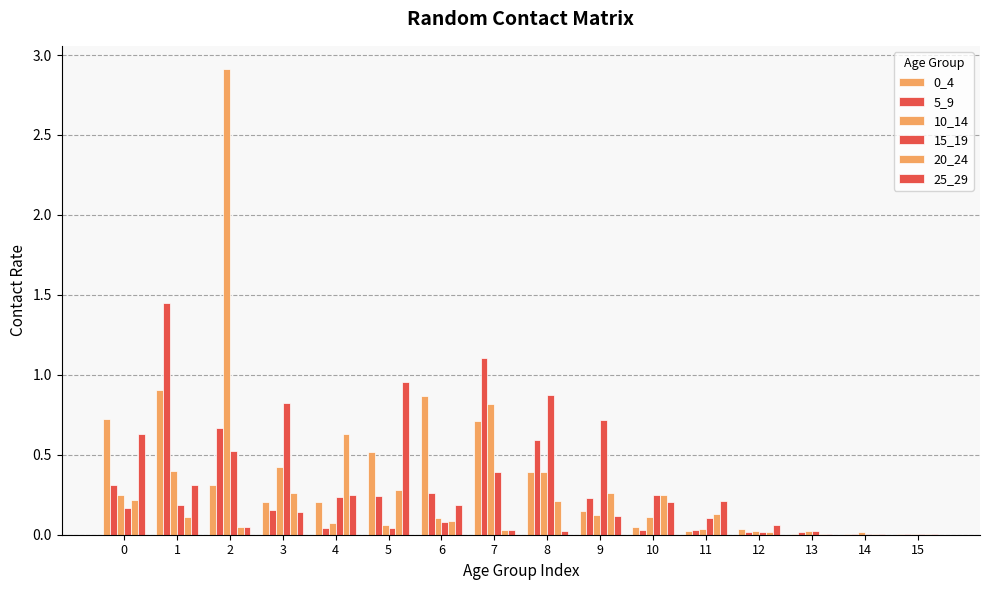

Reading left to right, what are all the values shown in this chart?

0_4: 0=0.7	1=0.9	2=0.3	3=0.2	4=0.2	5=0.5	6=0.9	7=0.7	8=0.4	9=0.2	10=0.0	11=0.0	12=0.0	13=0.0	14=0.0	15=0.0
5_9: 0=0.3	1=1.4	2=0.7	3=0.2	4=0.0	5=0.2	6=0.3	7=1.1	8=0.6	9=0.2	10=0.0	11=0.0	12=0.0	13=0.0	14=0.0	15=0.0
10_14: 0=0.2	1=0.4	2=2.9	3=0.4	4=0.1	5=0.1	6=0.1	7=0.8	8=0.4	9=0.1	10=0.1	11=0.0	12=0.0	13=0.0	14=0.0	15=0.0
15_19: 0=0.2	1=0.2	2=0.5	3=0.8	4=0.2	5=0.0	6=0.1	7=0.4	8=0.9	9=0.7	10=0.2	11=0.1	12=0.0	13=0.0	14=0.0	15=0.0
20_24: 0=0.2	1=0.1	2=0.1	3=0.3	4=0.6	5=0.3	6=0.1	7=0.0	8=0.2	9=0.3	10=0.2	11=0.1	12=0.0	13=0.0	14=0.0	15=0.0
25_29: 0=0.6	1=0.3	2=0.0	3=0.1	4=0.3	5=1.0	6=0.2	7=0.0	8=0.0	9=0.1	10=0.2	11=0.2	12=0.1	13=0.0	14=0.0	15=0.0